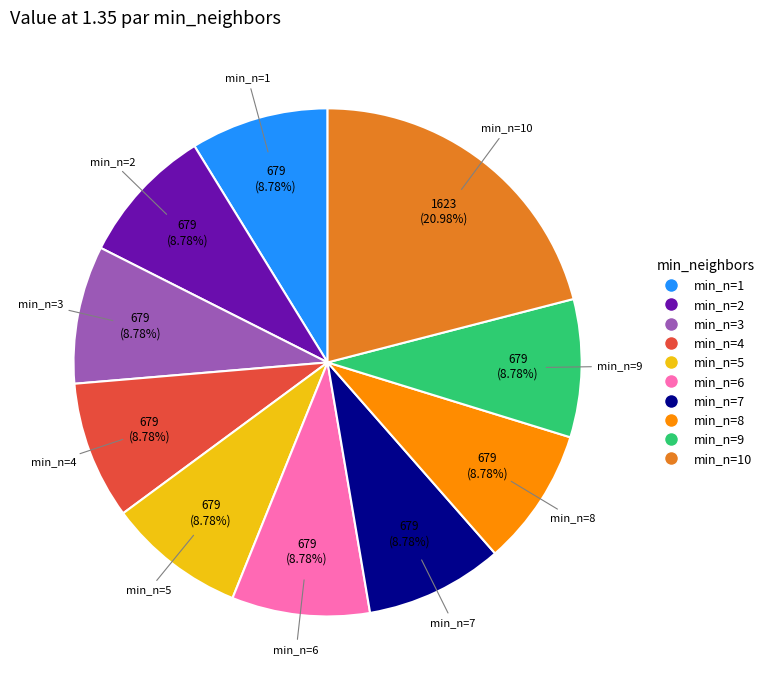

Is there any slice that represents more than half of the pie?

No